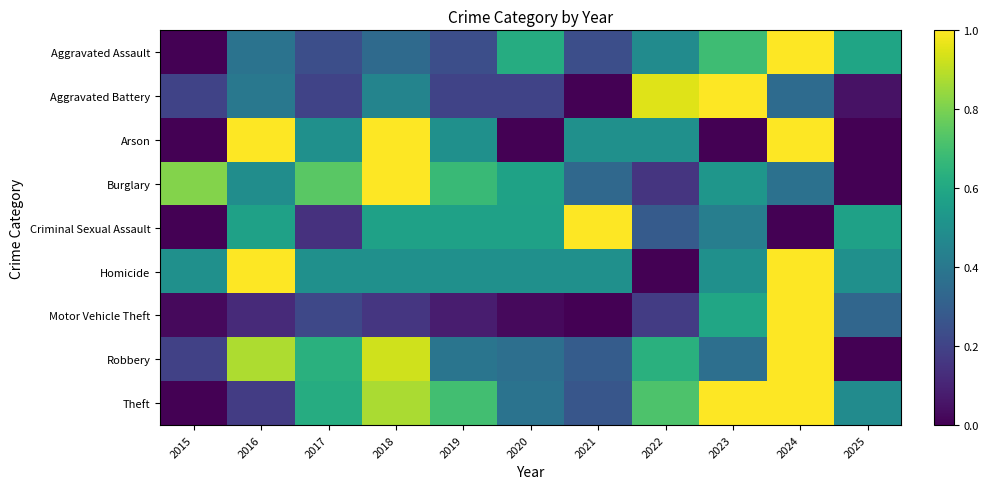

What is the greatest value displayed?

1.0